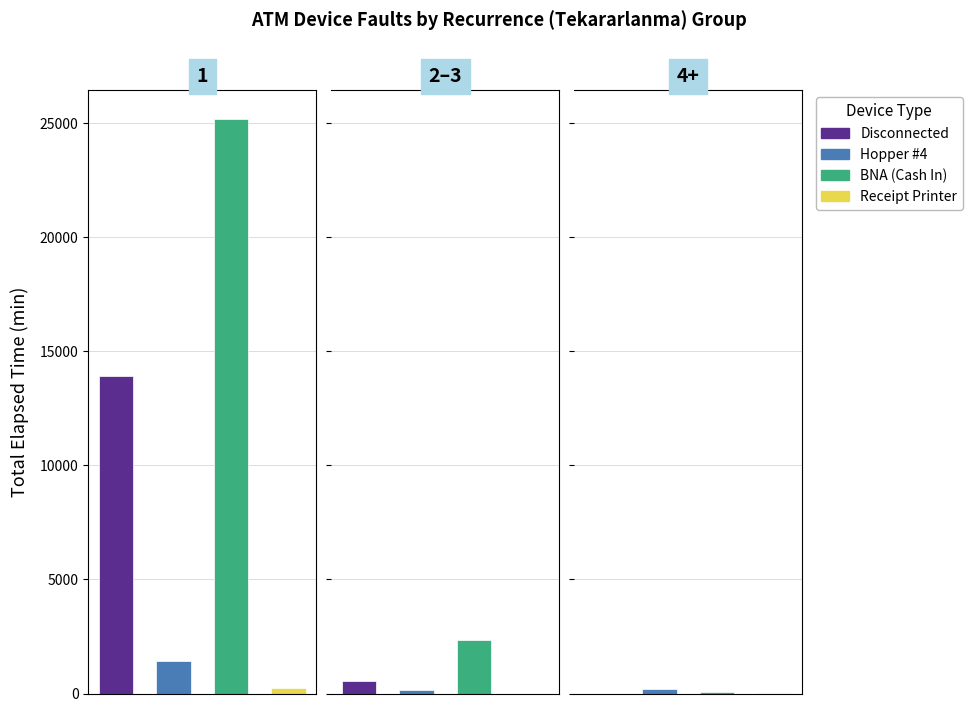

What are all the series names shown in the legend?

Disconnected, Hopper #4, BNA (Cash In), Receipt Printer